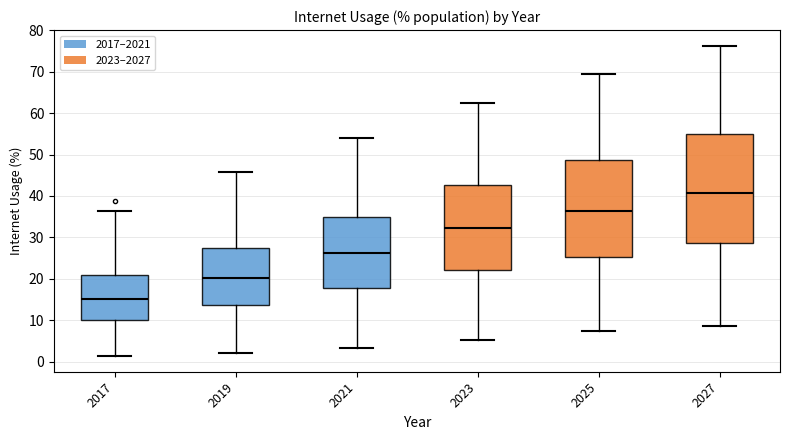

Where does the lower whisker of the box at x = 2017 end on the y-axis? The values are not printed on the chart, so give them approximately, as read against the axis.

1